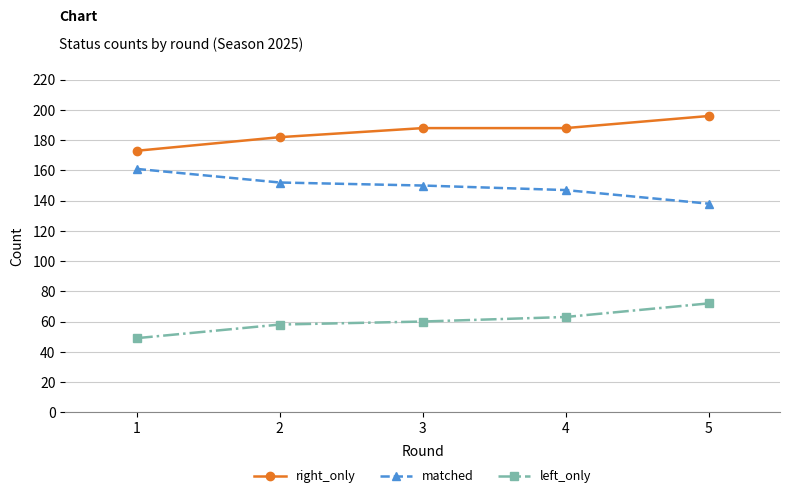

How many distinct data groups are displayed?

3